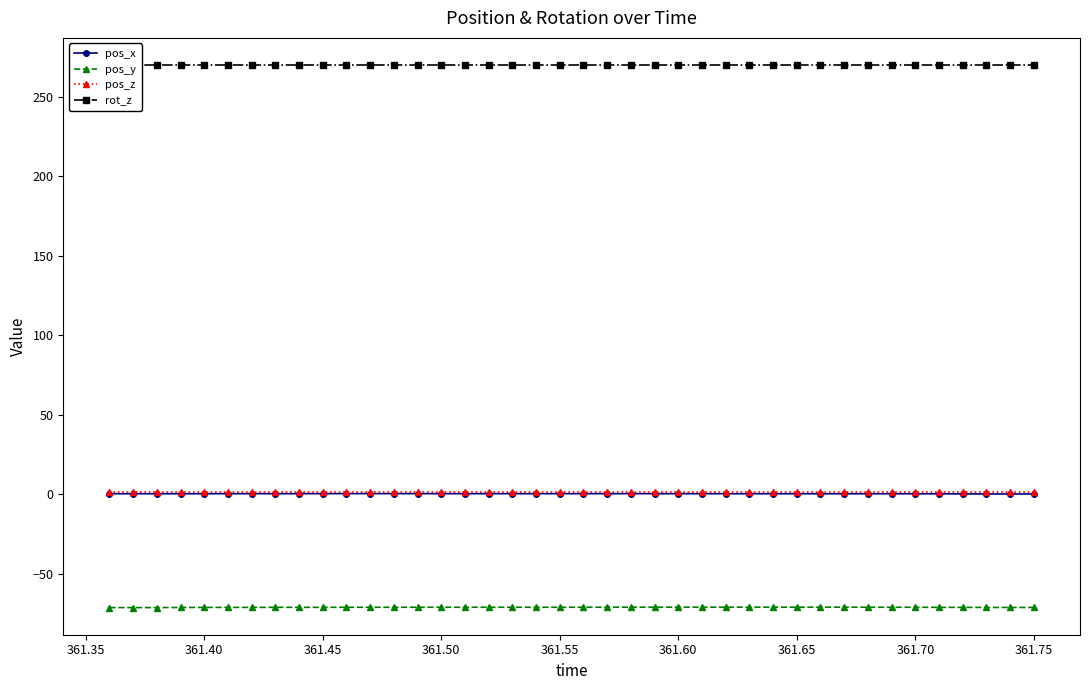

The value of pos_y at 361.60 is -70.9. True or false?

True